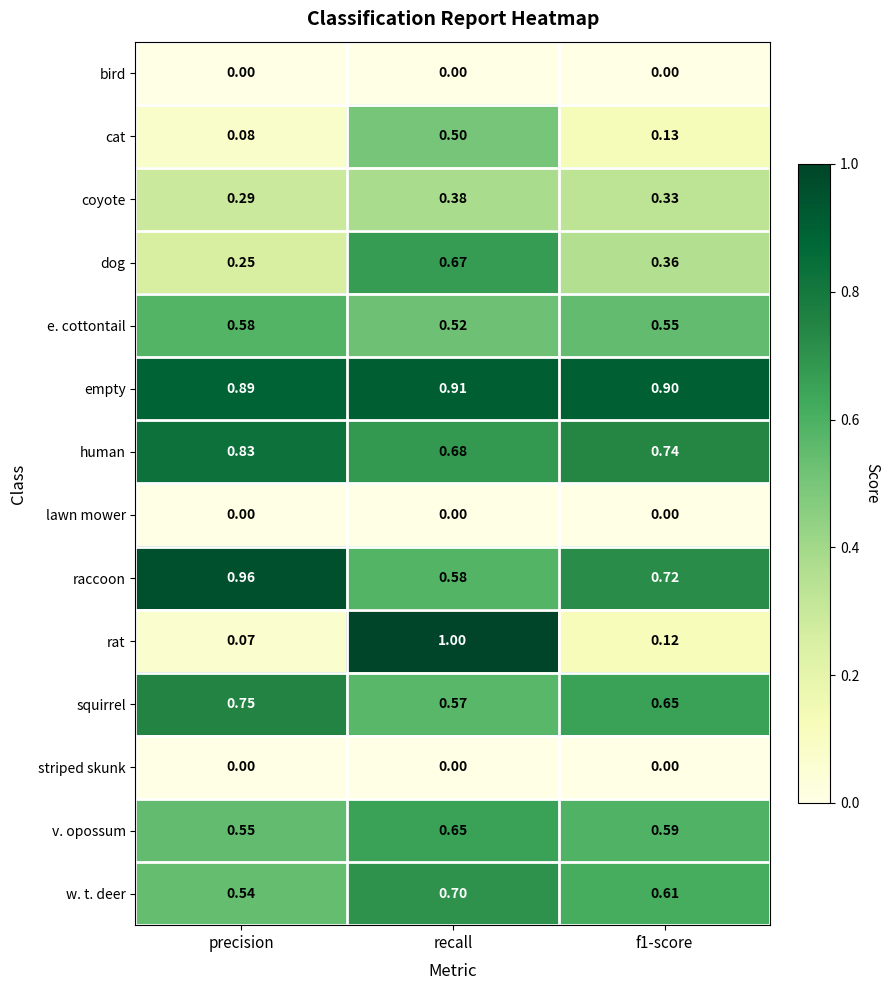

Which label corresponds to the largest value in the chart?

recall